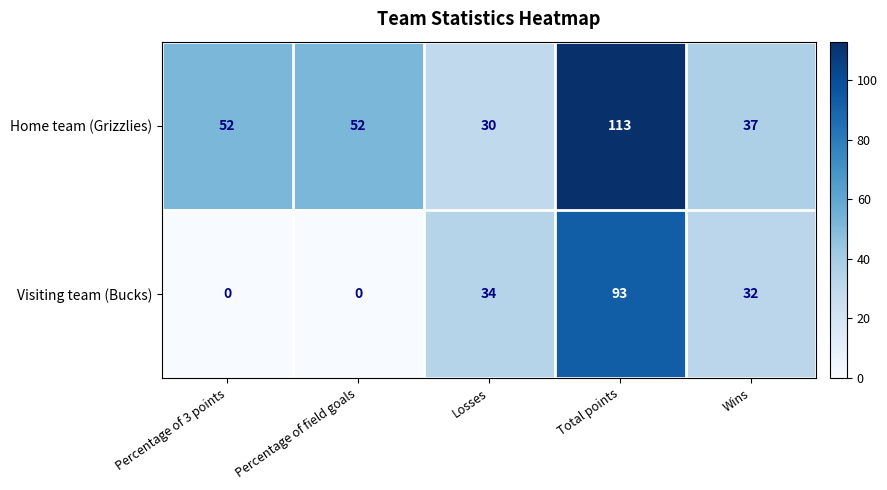

True or false: Home team (Grizzlies) has a value of 90 at Percentage of 3 points.

False